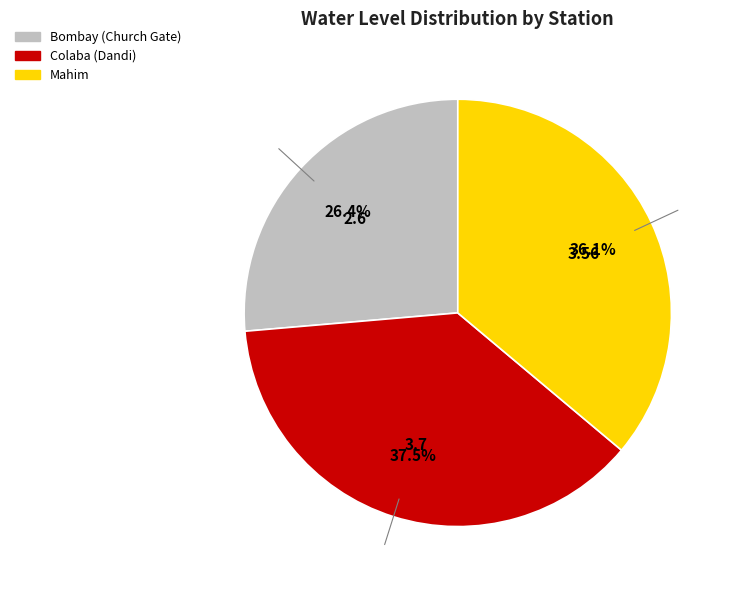

Do Colaba (Dandi) and Bombay (Church Gate) together represent more than half of the pie?

Yes